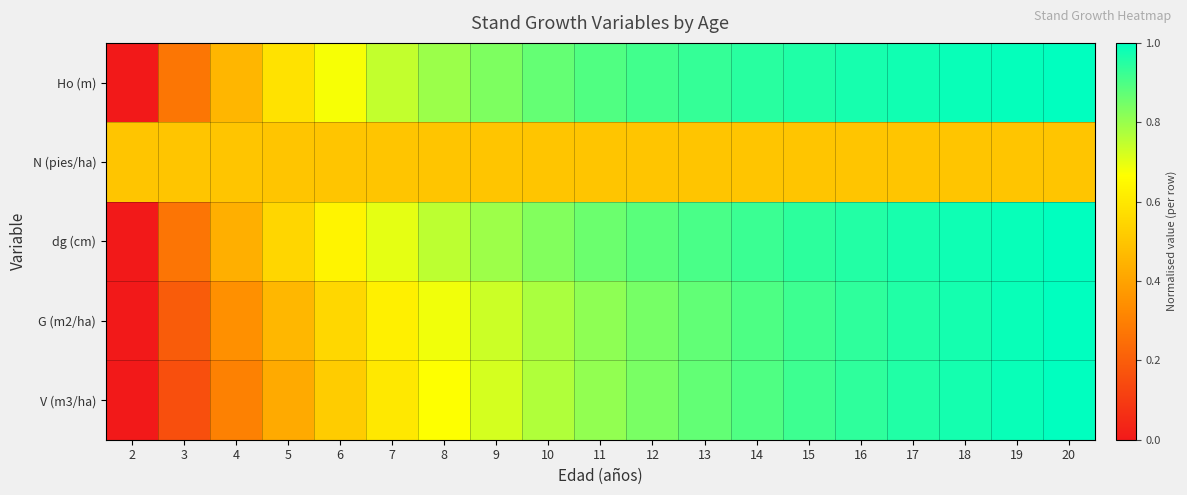

Reading left to right, what are all the values shown in this chart?

Ho (m): 2=0.0	3=0.3	4=0.5	5=0.6	6=0.7	7=0.7	8=0.8	9=0.8	10=0.9	11=0.9	12=0.9	13=0.9	14=0.9	15=1.0	16=1.0	17=1.0	18=1.0	19=1.0	20=1.0
N (pies/ha): 2=0.5	3=0.5	4=0.5	5=0.5	6=0.5	7=0.5	8=0.5	9=0.5	10=0.5	11=0.5	12=0.5	13=0.5	14=0.5	15=0.5	16=0.5	17=0.5	18=0.5	19=0.5	20=0.5
dg (cm): 2=0.0	3=0.3	4=0.4	5=0.6	6=0.6	7=0.7	8=0.8	9=0.8	10=0.8	11=0.9	12=0.9	13=0.9	14=0.9	15=0.9	16=1.0	17=1.0	18=1.0	19=1.0	20=1.0
G (m2/ha): 2=0.0	3=0.2	4=0.3	5=0.5	6=0.6	7=0.6	8=0.7	9=0.7	10=0.8	11=0.8	12=0.8	13=0.9	14=0.9	15=0.9	16=0.9	17=1.0	18=1.0	19=1.0	20=1.0
V (m3/ha): 2=0.0	3=0.2	4=0.3	5=0.4	6=0.5	7=0.6	8=0.7	9=0.7	10=0.8	11=0.8	12=0.8	13=0.9	14=0.9	15=0.9	16=0.9	17=1.0	18=1.0	19=1.0	20=1.0